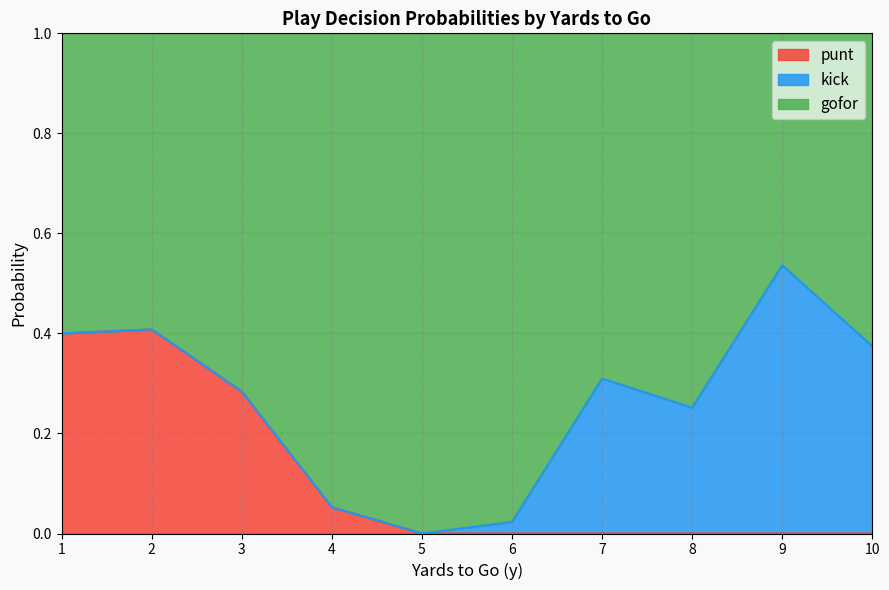

True or false: punt has a value of 0.0 at 9.

True